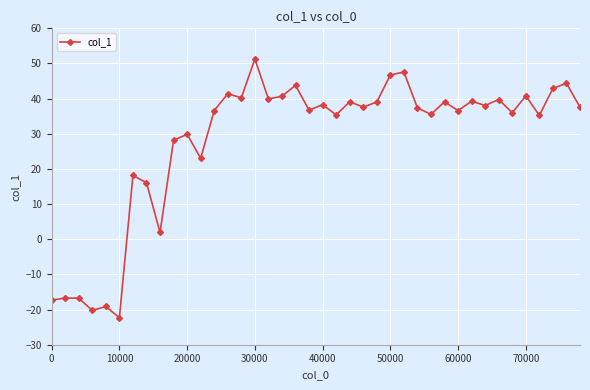

How many values are above zero?

34